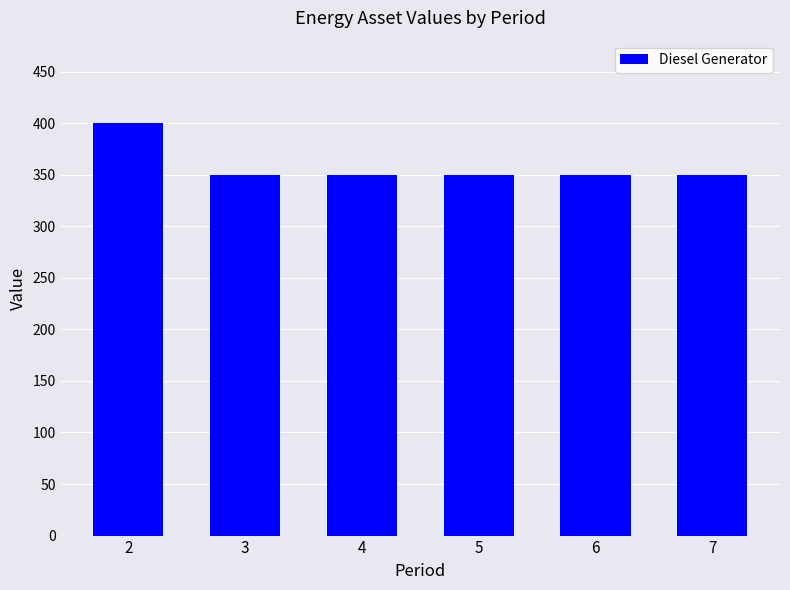

What is the change in value from 2 to 4?

-50